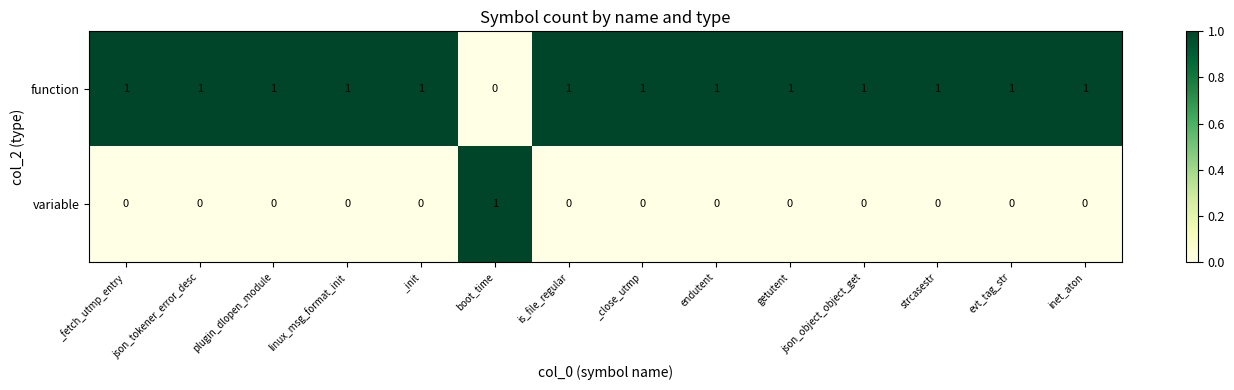

Rank the series at evt_tag_str from highest to lowest value.

function, variable